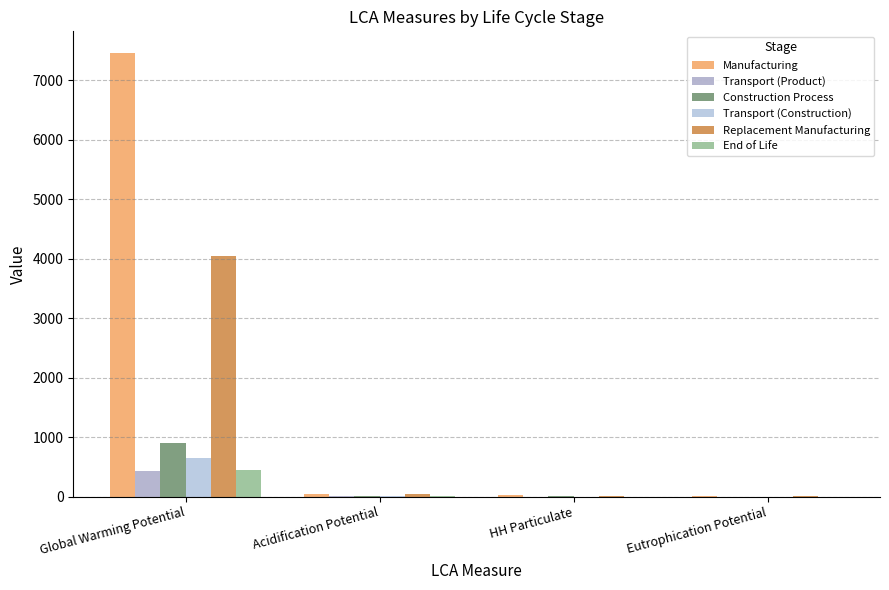

How many groups of bars are there?

4